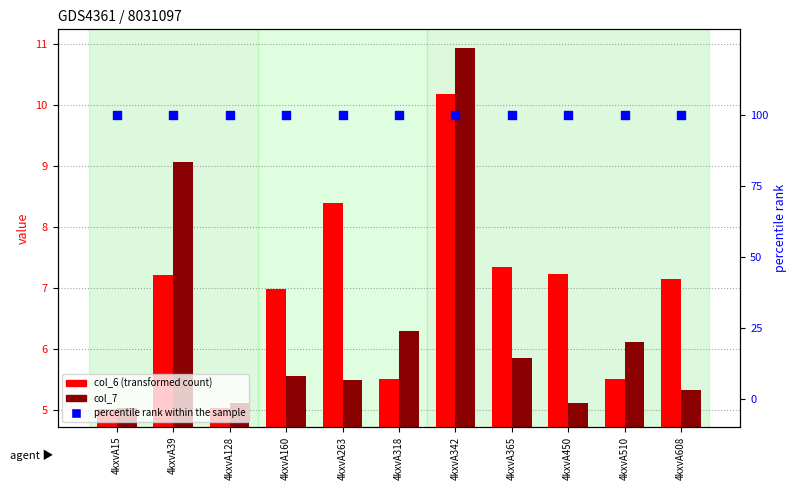

What is the total value across all series at 4kxvA160?

112.6